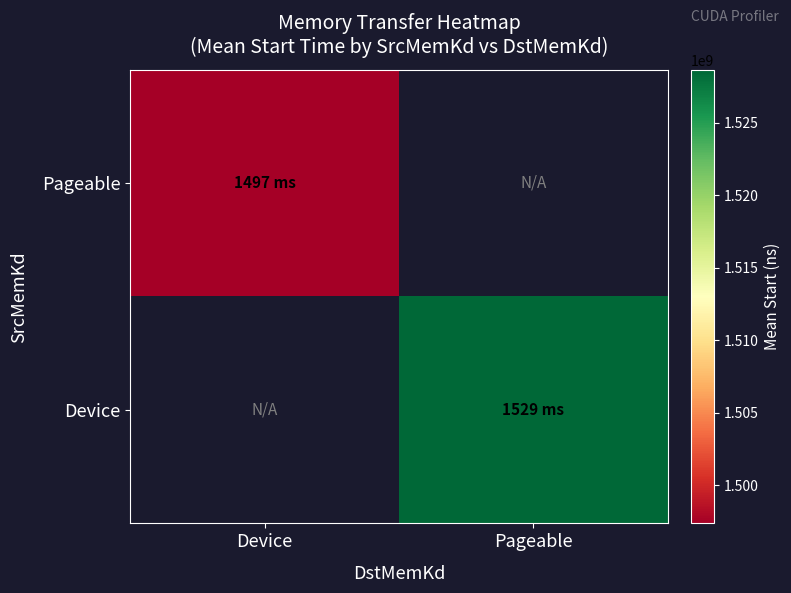

List the series in order of their peak value, lowest first.

Pageable, Device